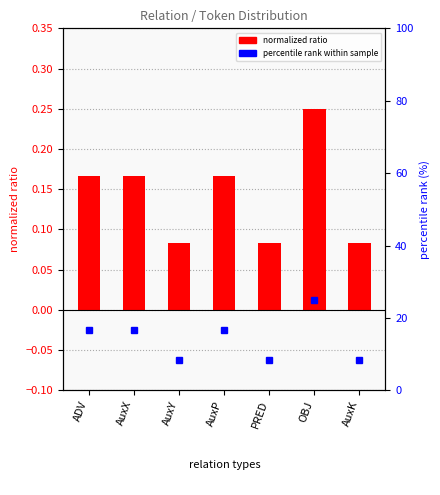

Which series has the widest spread of values?

percentile rank within sample